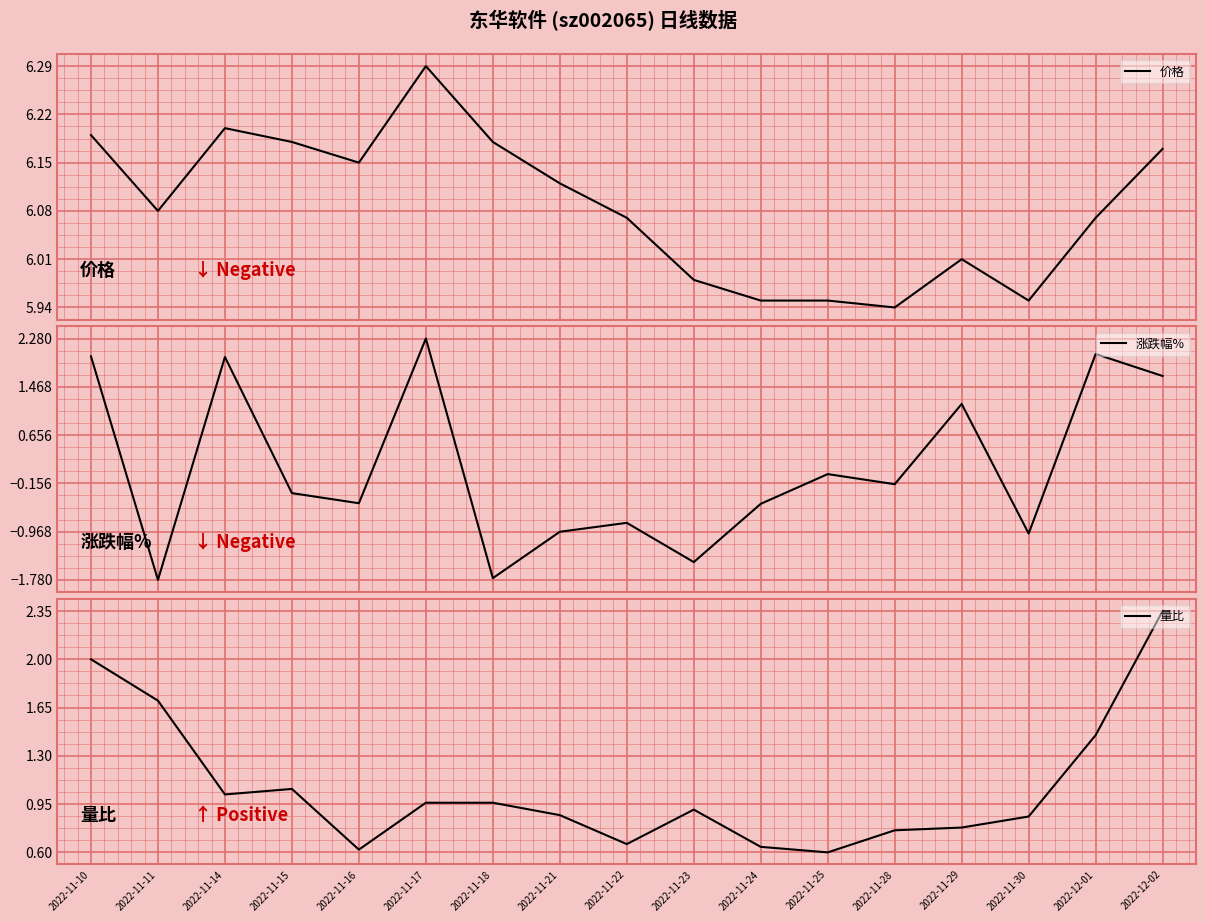

Where is the first local minimum for 量比?

2022-11-14